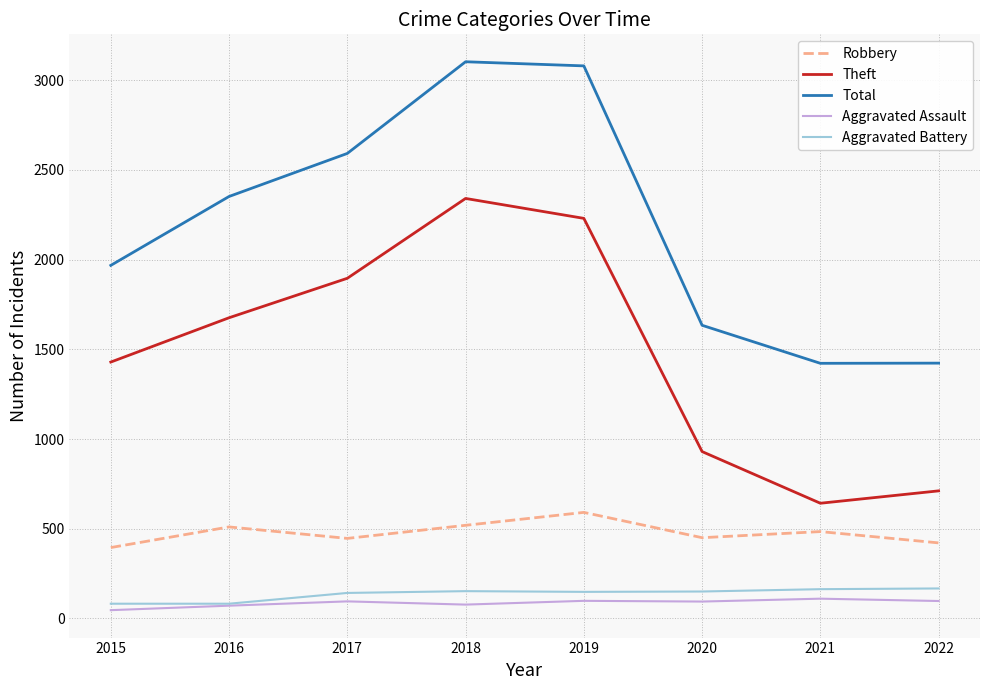

Is the value of Robbery at 2022 greater than the value of Theft at 2019?

No